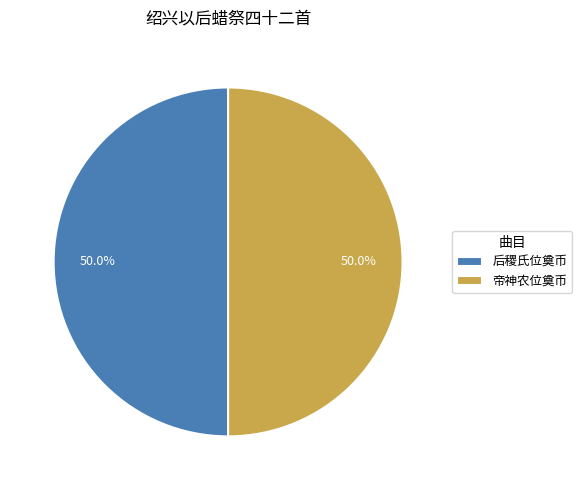

What is the total percentage of 后稷氏位奠币 and 帝神农位奠币?

100.0%